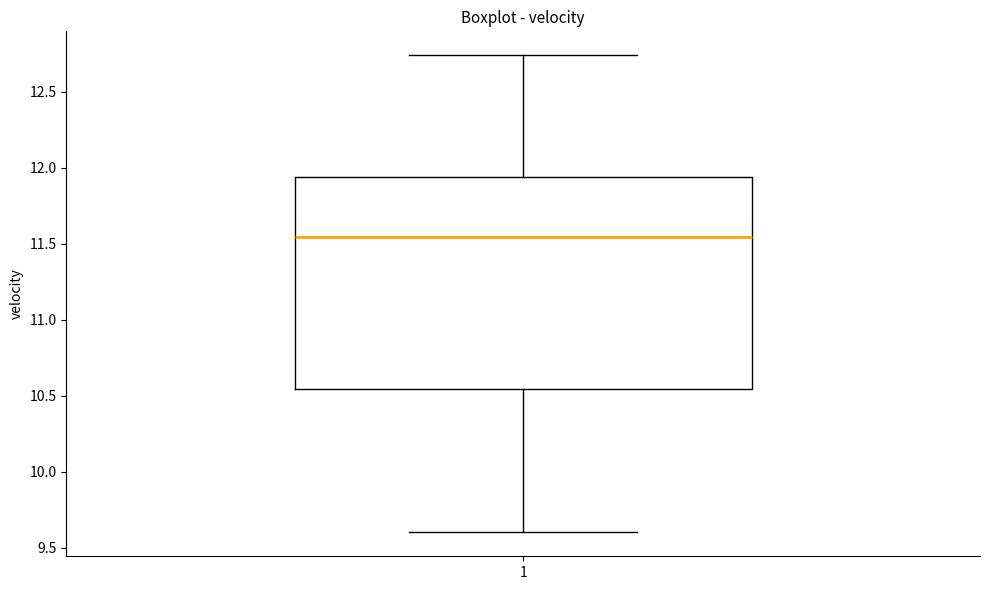

Read this box plot against the y-axis: the position of the median line, the range covered by the box, and the ends of both whiskers. The values are not printed on the chart, so give them approximately, as read against the axis.

median 11.55, box 10.55 to 11.95, whiskers 9.60 to 12.75